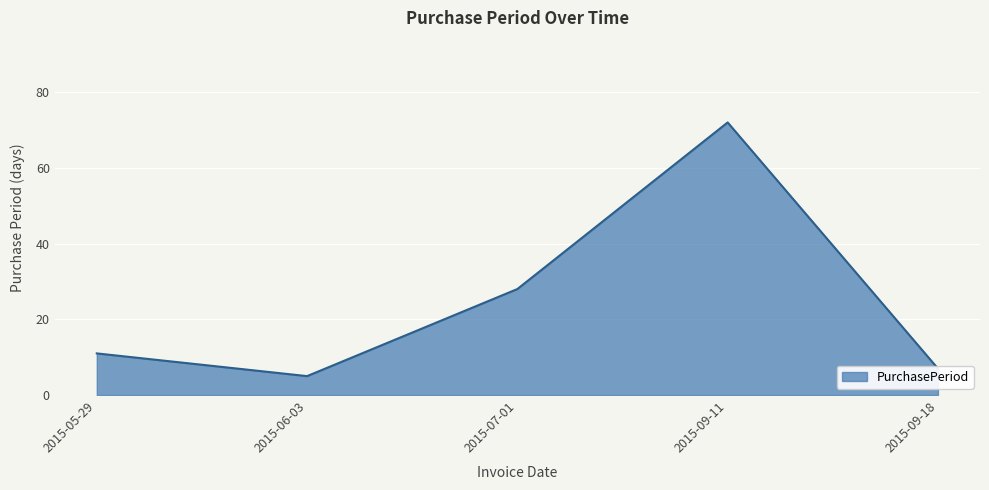

Where is the first local maximum?

2015-09-11